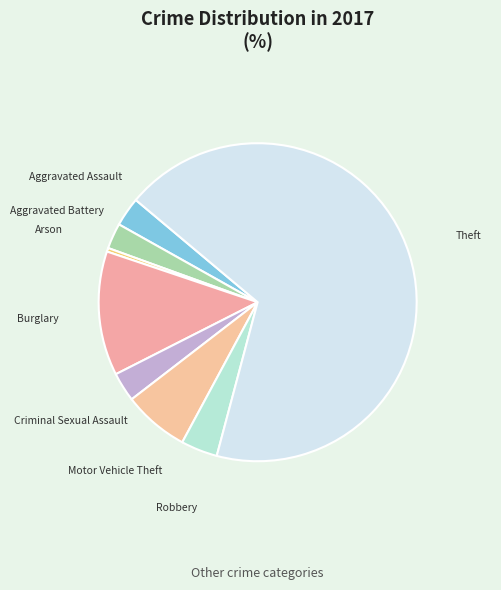

The Theft slice represents 62% of the pie. True or false?

False